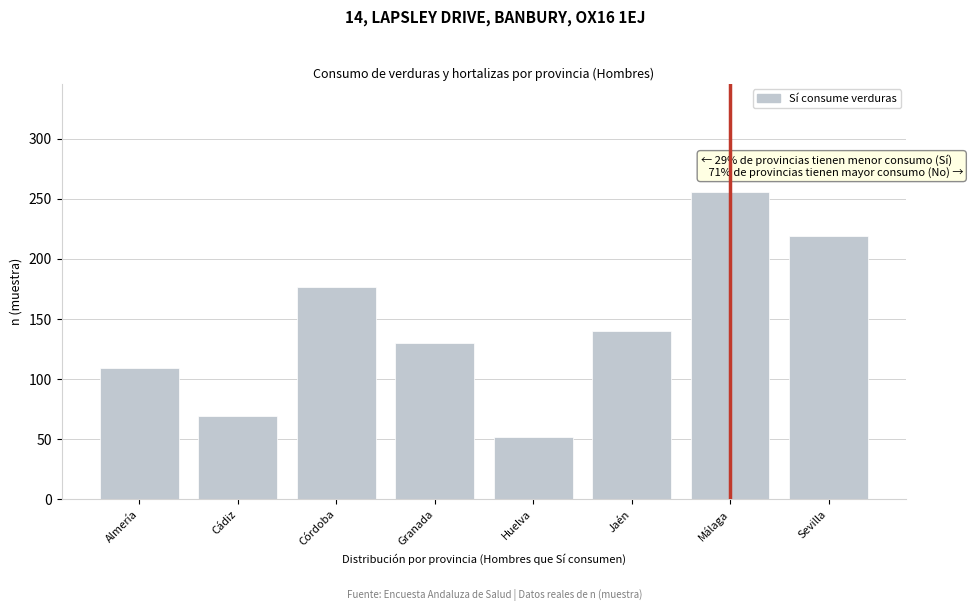

Reading left to right, transcribe all the data shown in this chart.

109	69	177	130	52	140	256	219